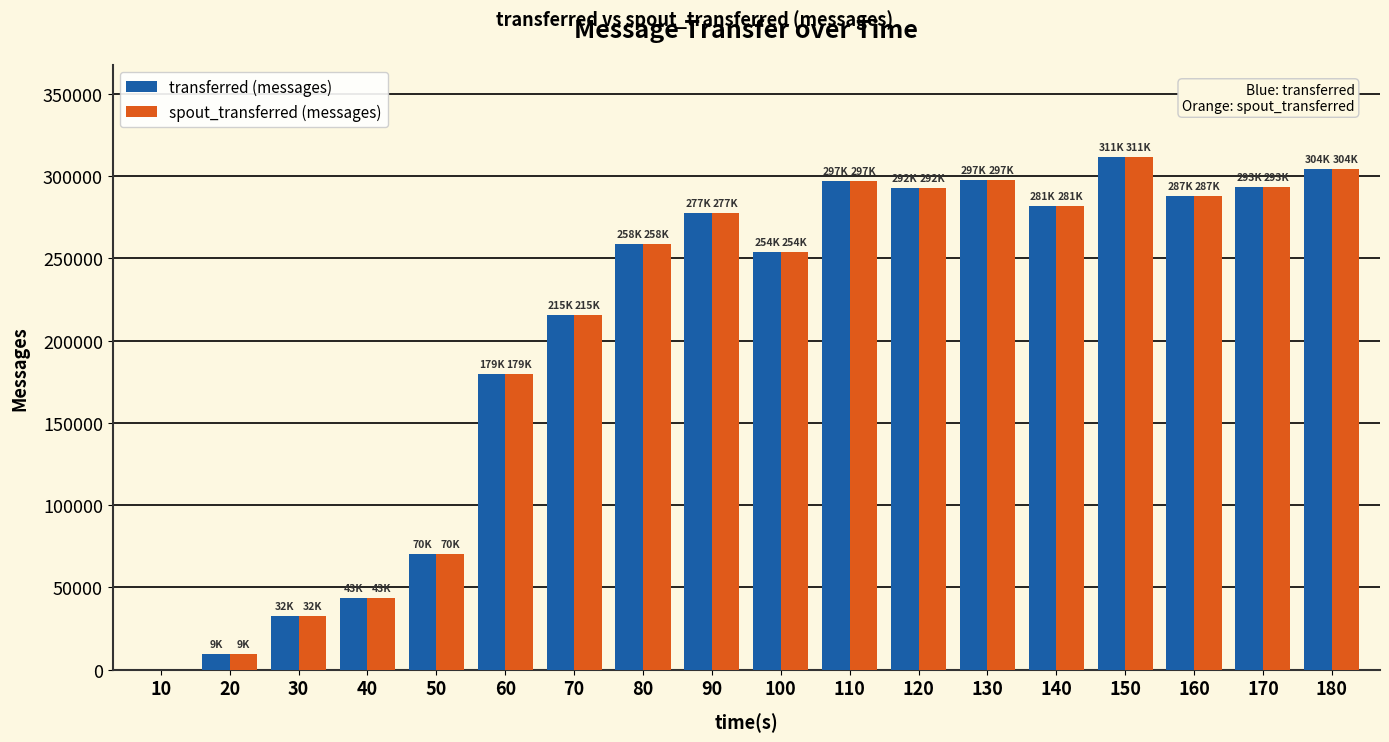

The value of transferred (messages) at 140 is 281620. True or false?

True